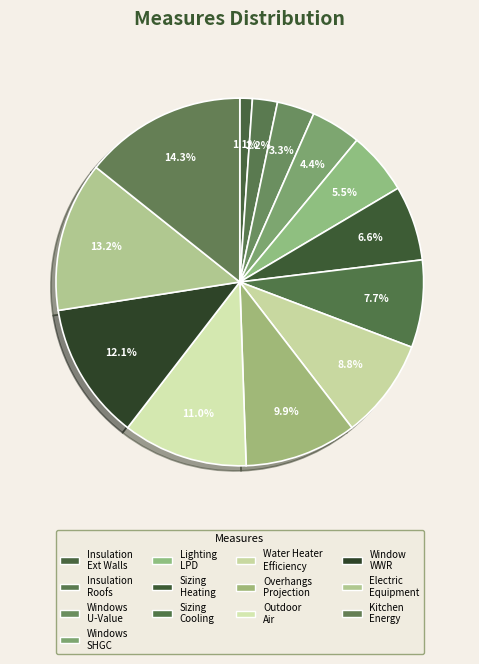

To the nearest percent, what is the average slice percentage?

8%